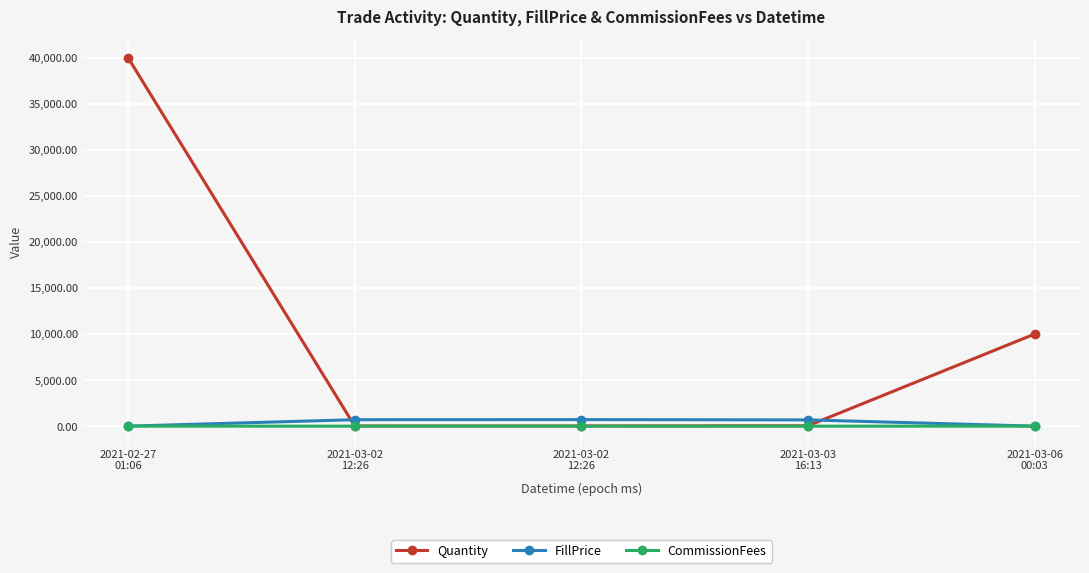

What is the value of the FillPrice point at the 5th from the left?

1.0